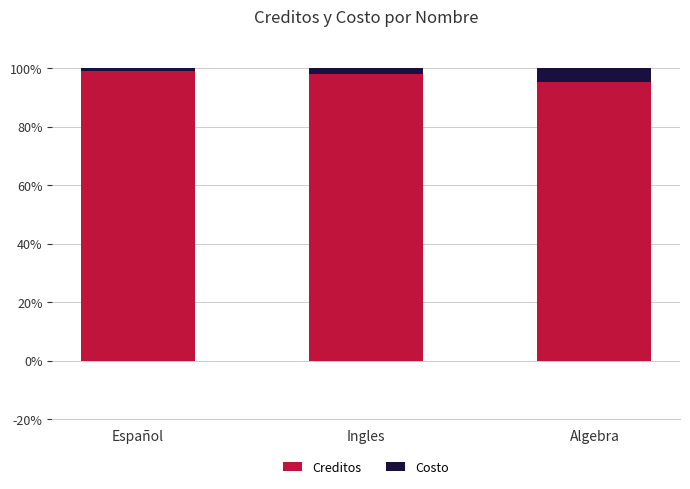

What is the difference between the Creditos values at Algebra and Ingles?

2.7